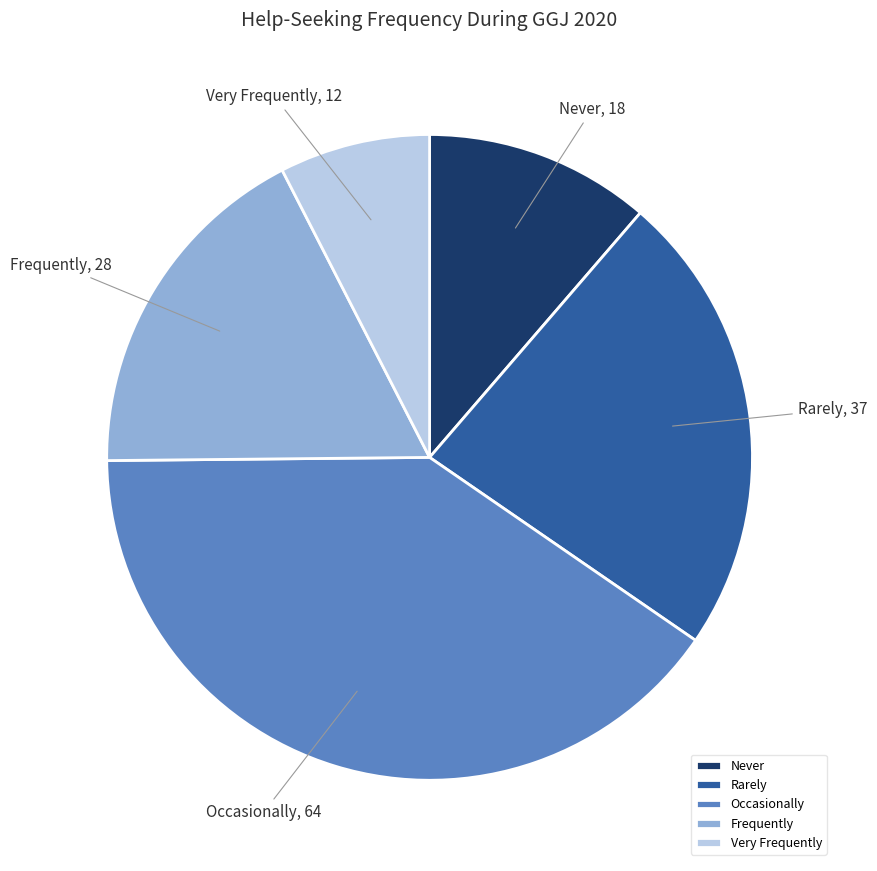

Does any single category account for the majority?

No